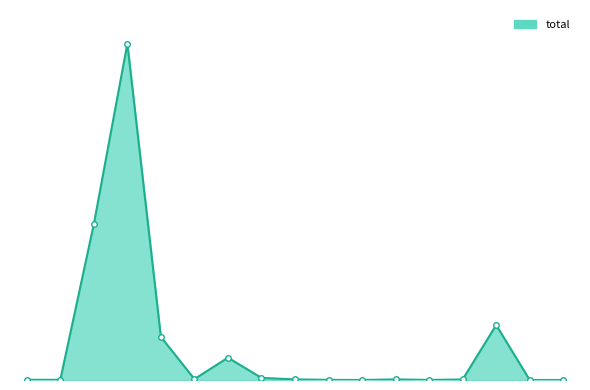

Does the chart have visible grid lines?

No